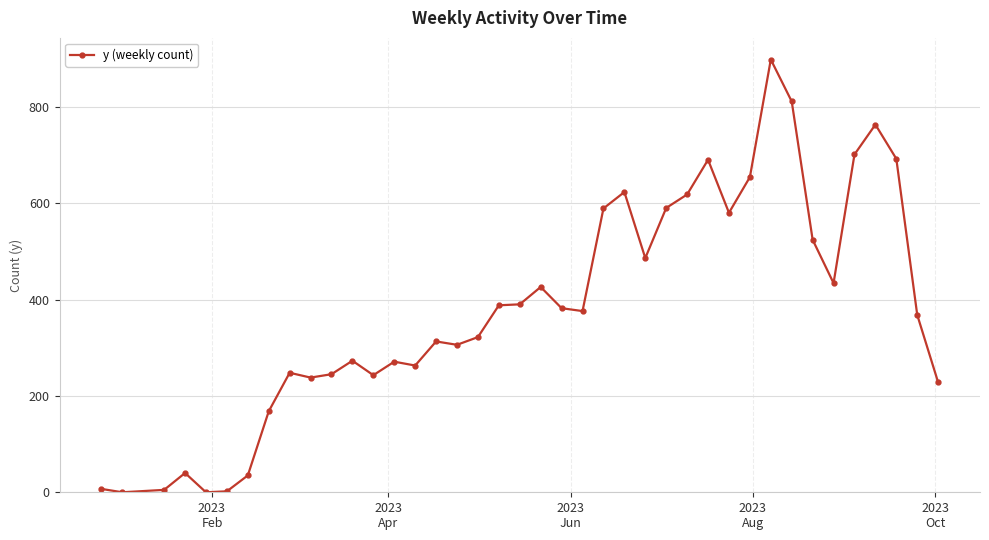

True or false: the data has more than 2 interior local peaks.

True